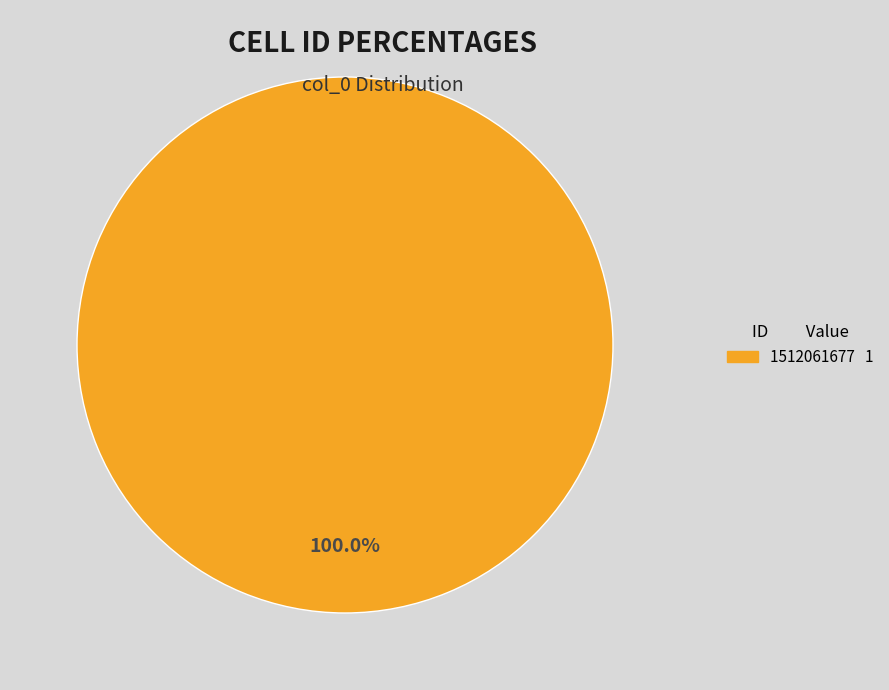

Is there any slice that represents more than half of the pie?

Yes